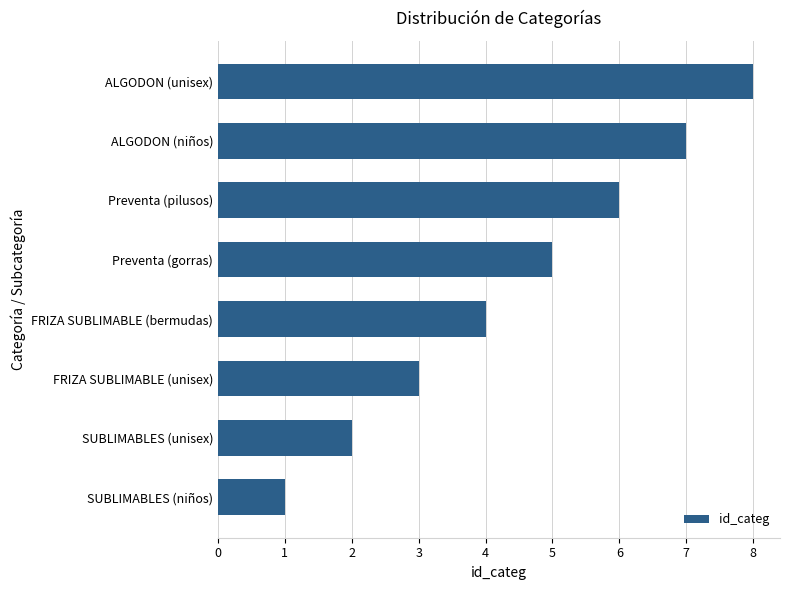

The chart shows a value of 4 at FRIZA SUBLIMABLE (bermudas). True or false?

True